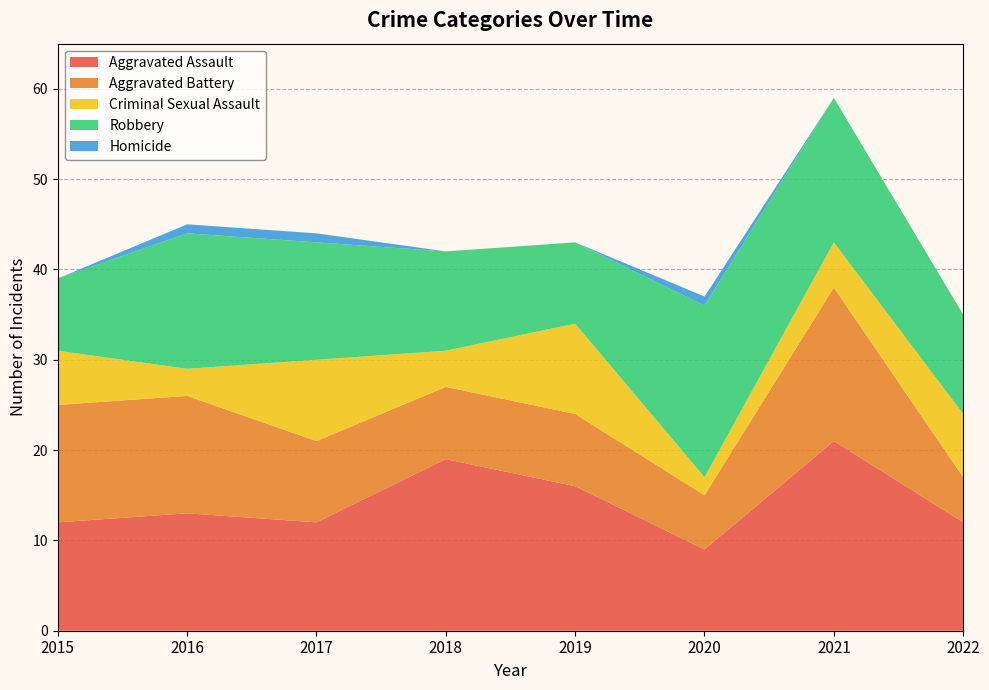

Reading right to left, what are all the values shown in this chart?

Aggravated Assault: 12	21	9	16	19	12	13	12
Aggravated Battery: 5	17	6	8	8	9	13	13
Criminal Sexual Assault: 7	5	2	10	4	9	3	6
Robbery: 11	16	19	9	11	13	15	8
Homicide: 0	0	1	0	0	1	1	0